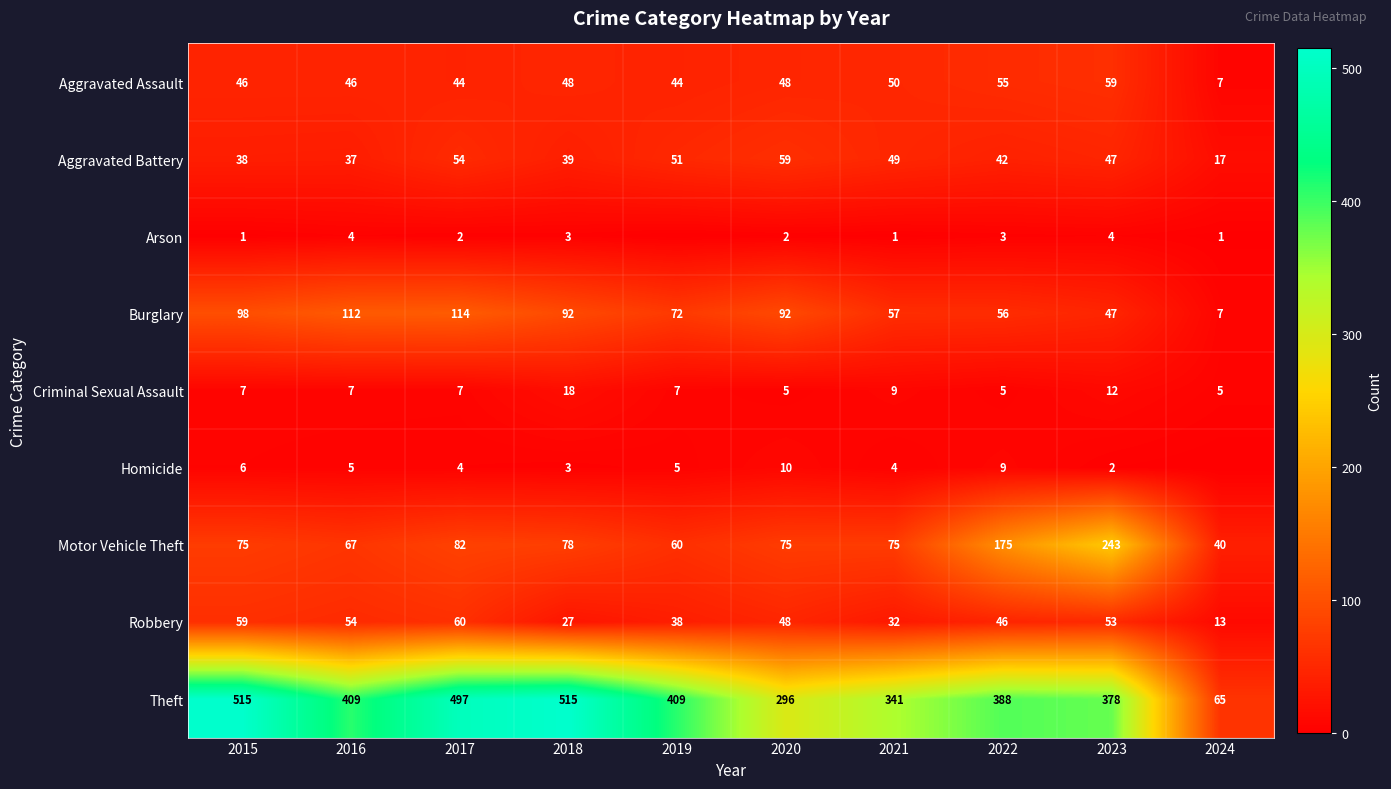

What is the total value across all series at 2017?

864